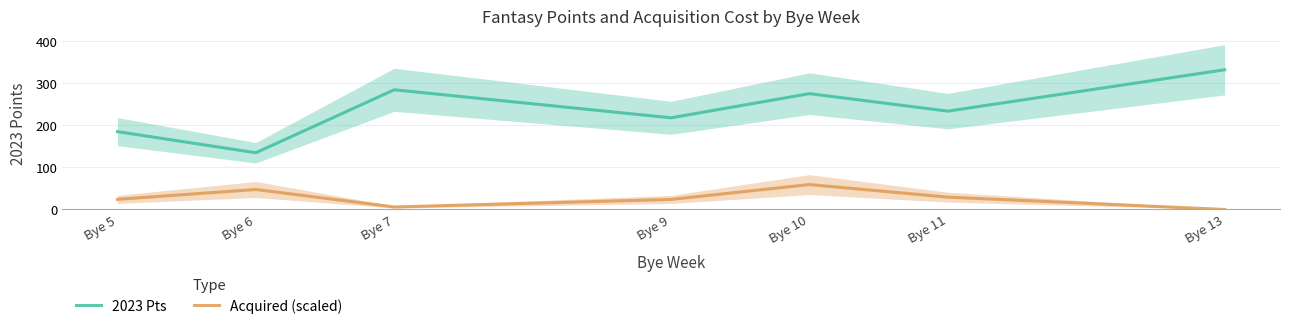

List the labels in order of 2023 Pts value, largest first.

Bye 13, Bye 7, Bye 10, Bye 11, Bye 9, Bye 5, Bye 6